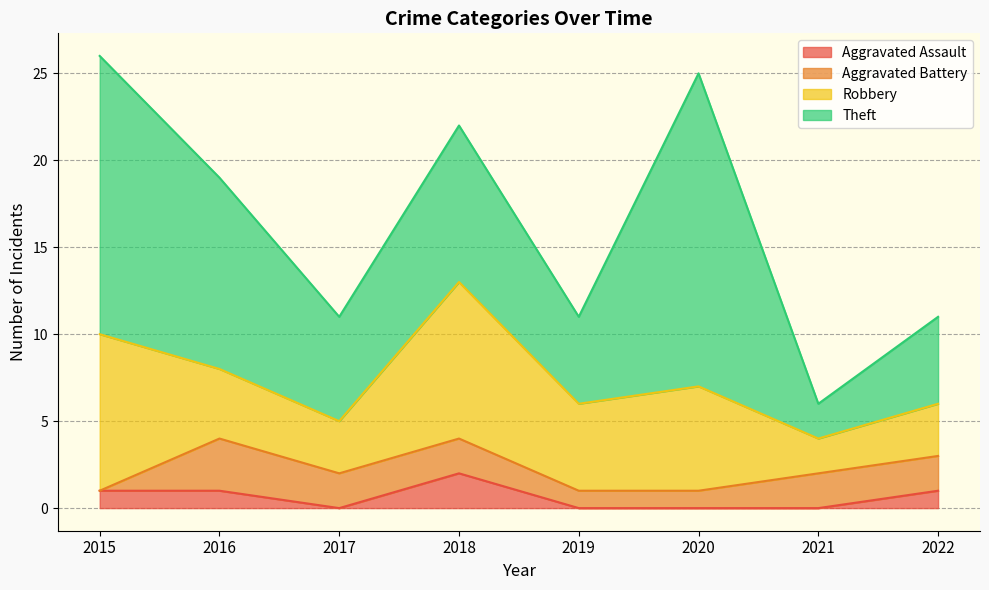

How many positive values does the Aggravated Assault series have?

4